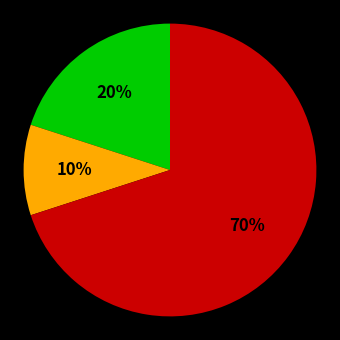

How many segments does this pie chart have?

3